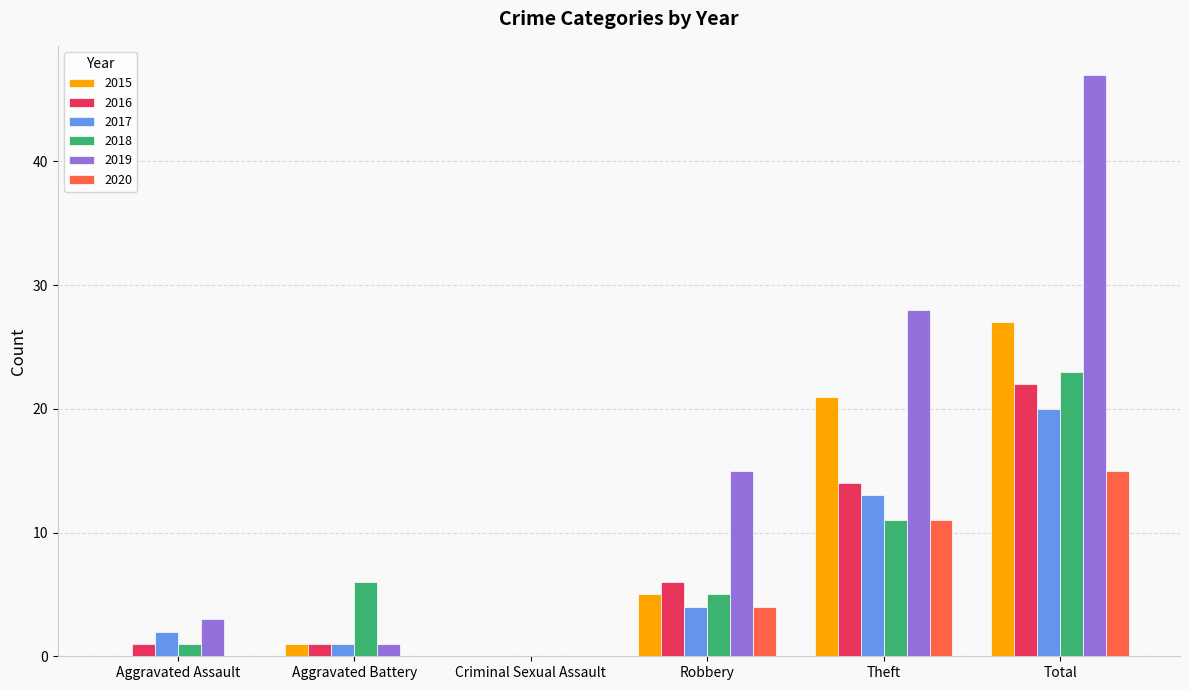

Which series has the largest total across all categories?

2019